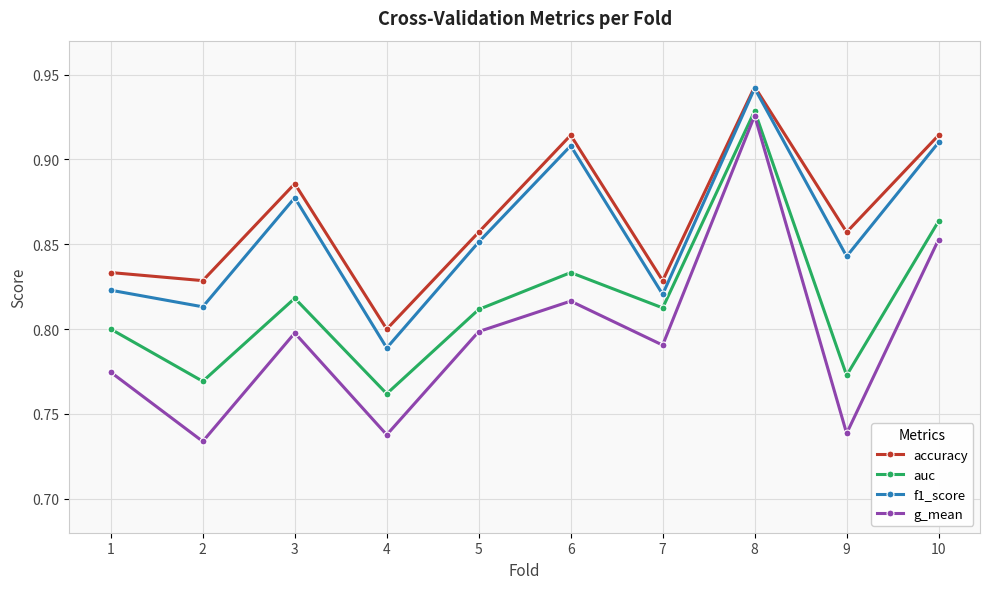

What is the sum of the auc values at 4 and 1?

1.6